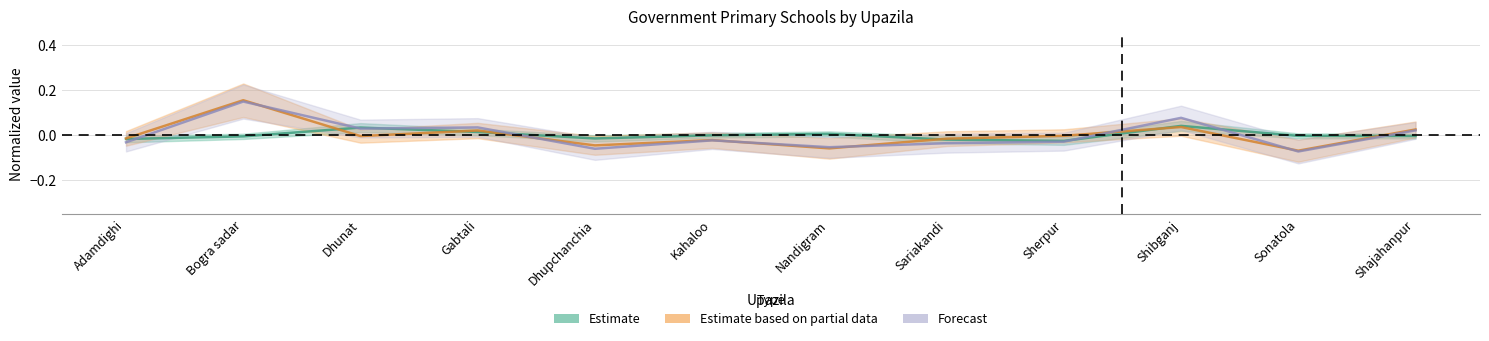

How many interior local valleys does the Number of teacher Female series have?

4